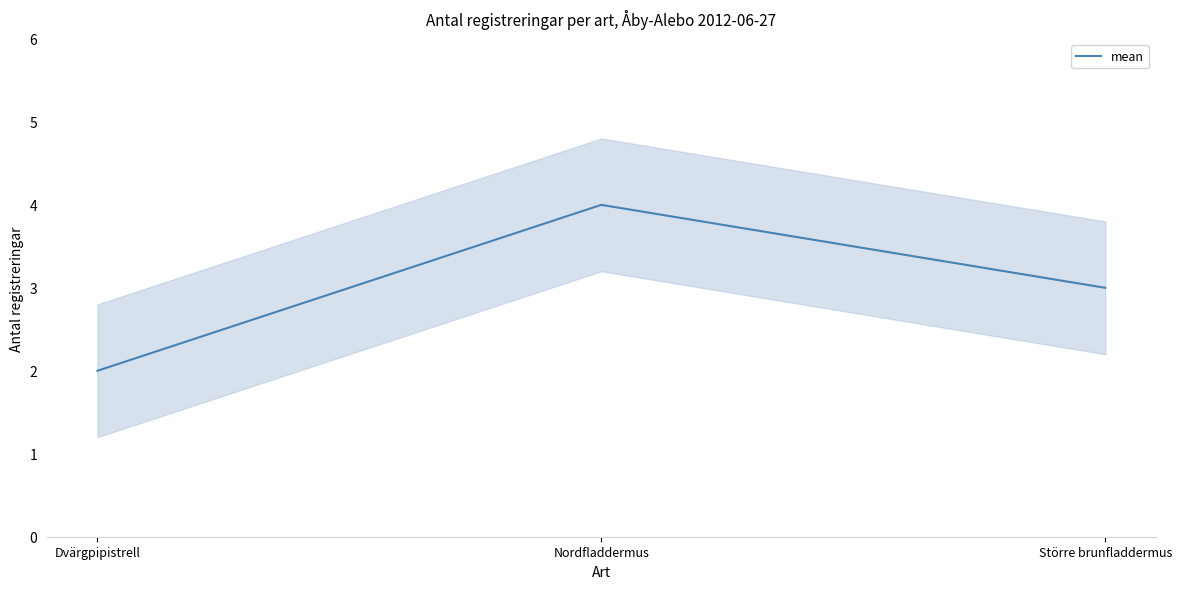

Count the number of data series in this chart.

1